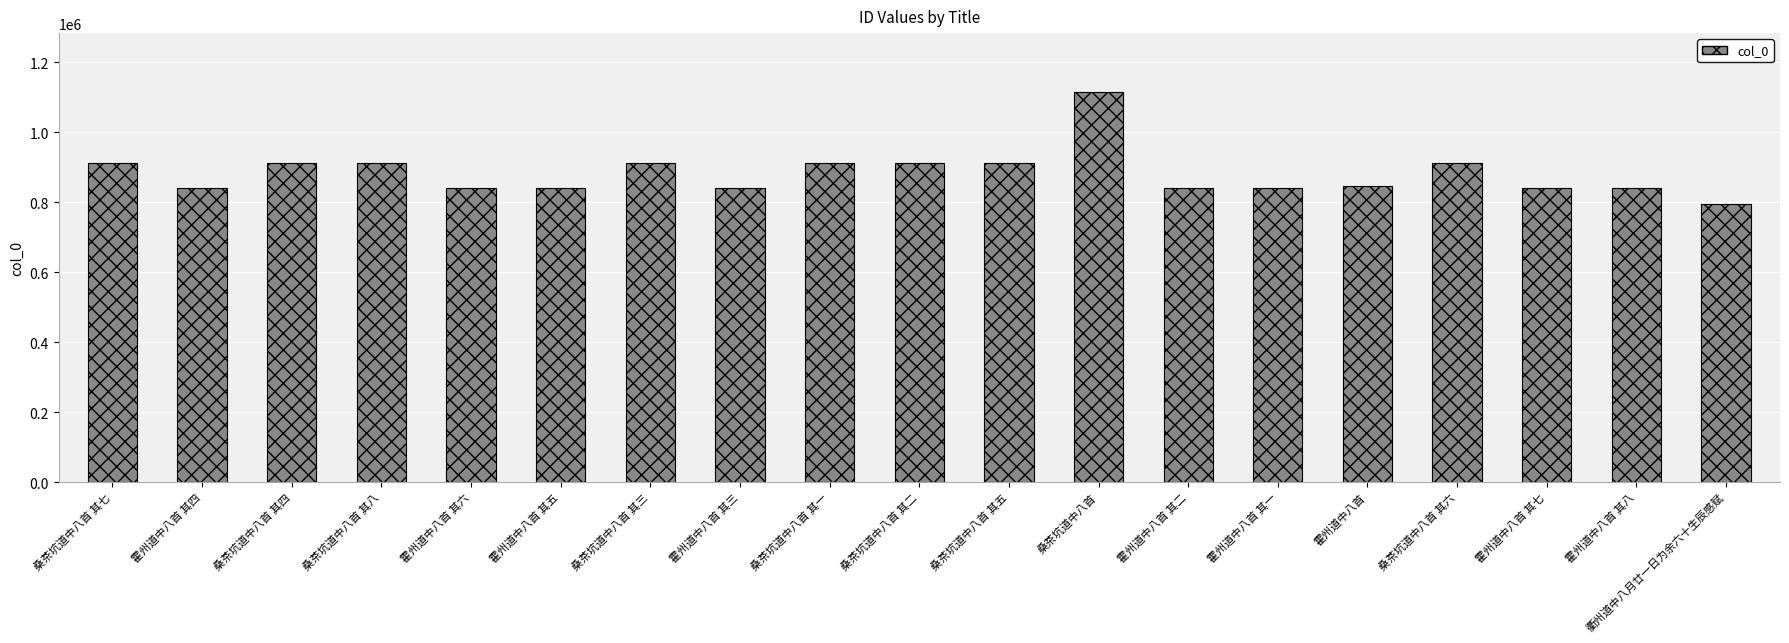

At which category does the chart reach its minimum across all series?

衢州道中八月廿一日为余六十生辰感赋